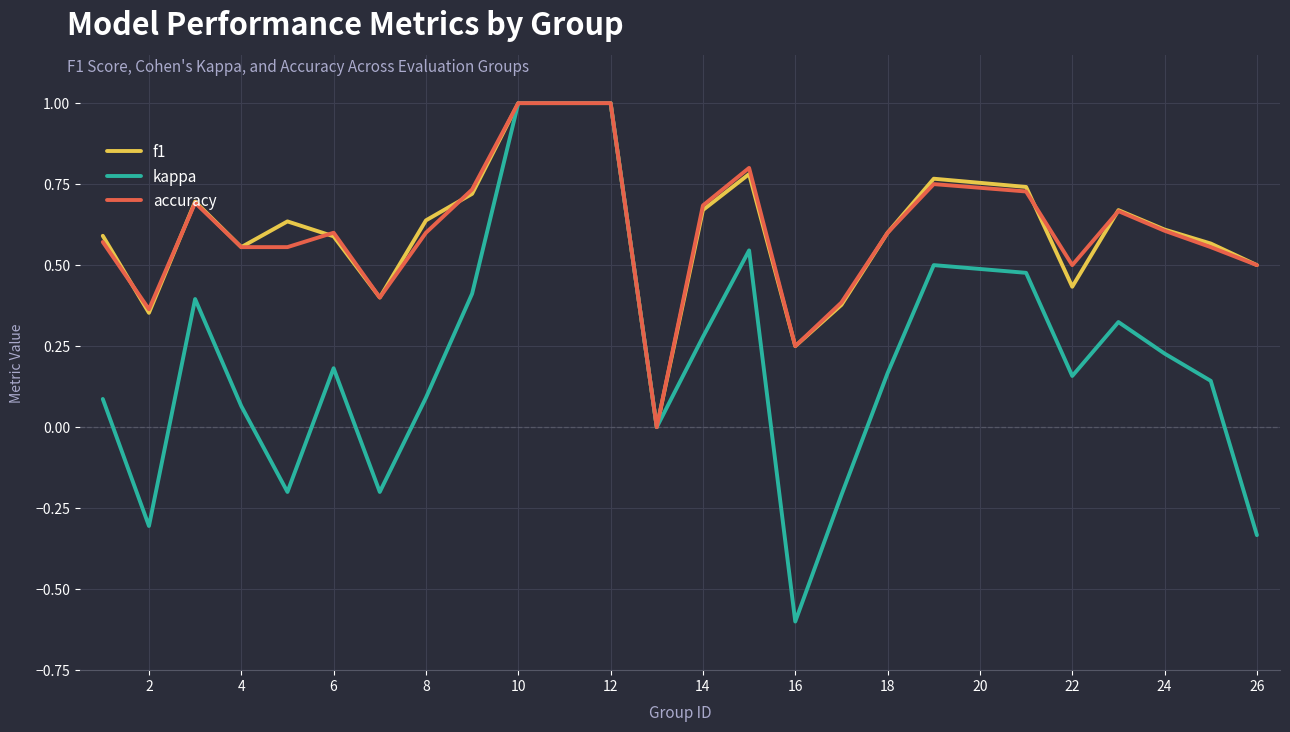

How many interior local valleys does the kappa series have?

6